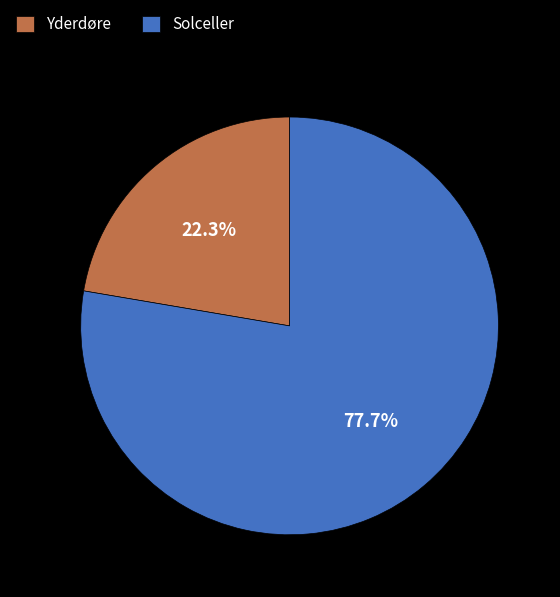

To the nearest percent, what percentage of the pie is Solceller?

78%